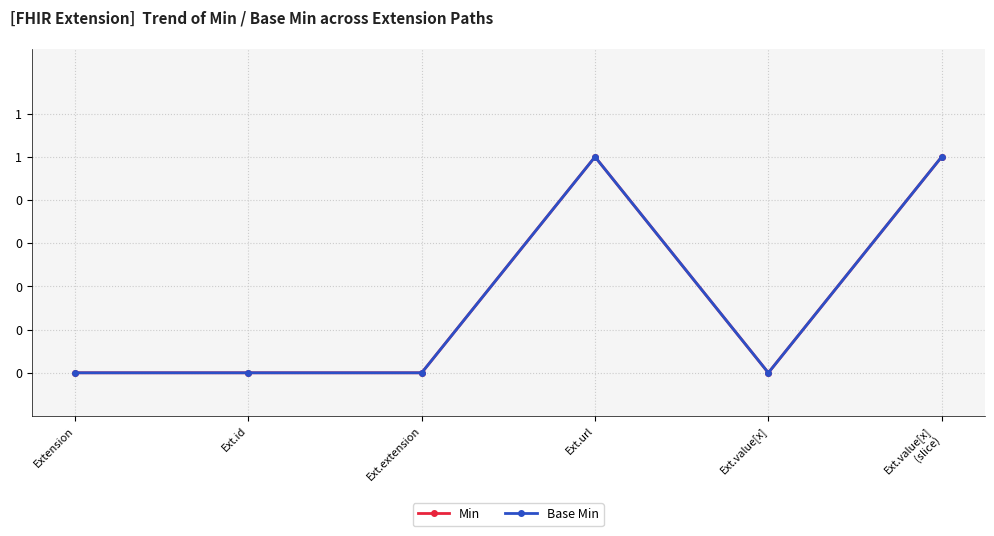

What is the total value across all series at Ext.value[x]
(slice)?

2